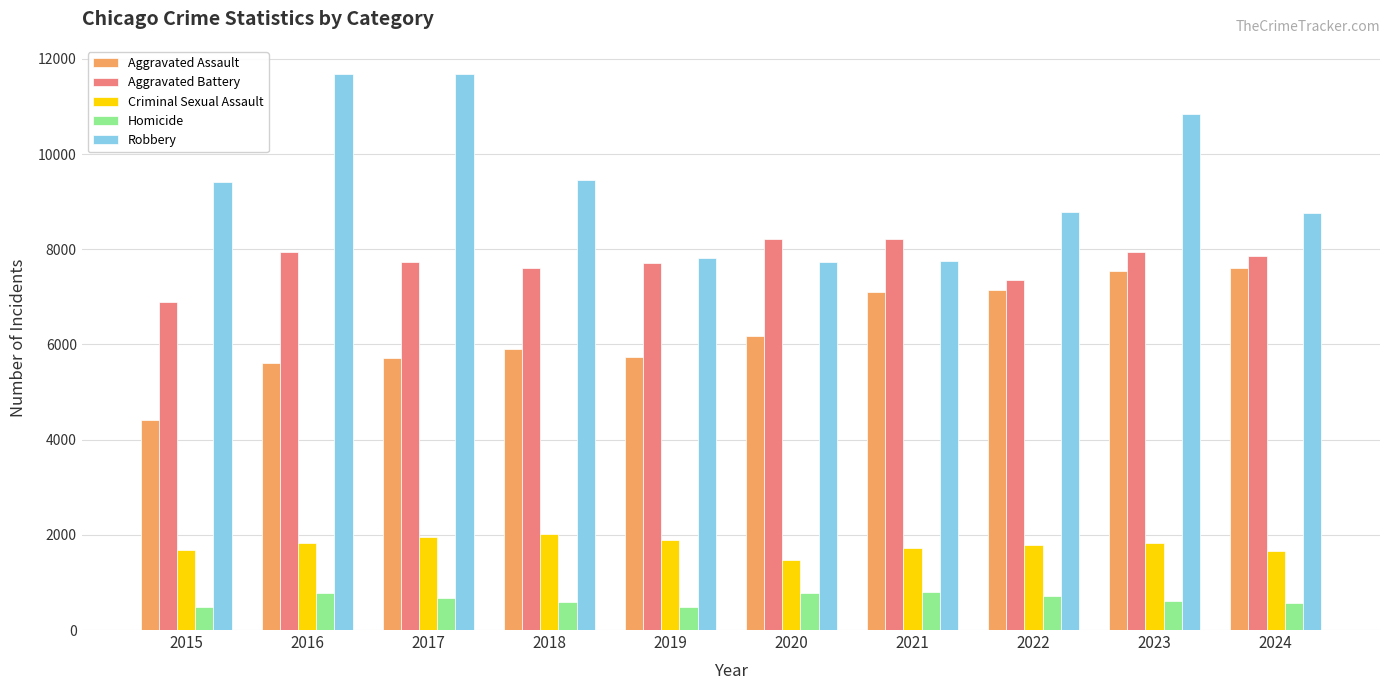

How many bars are there in total?

50